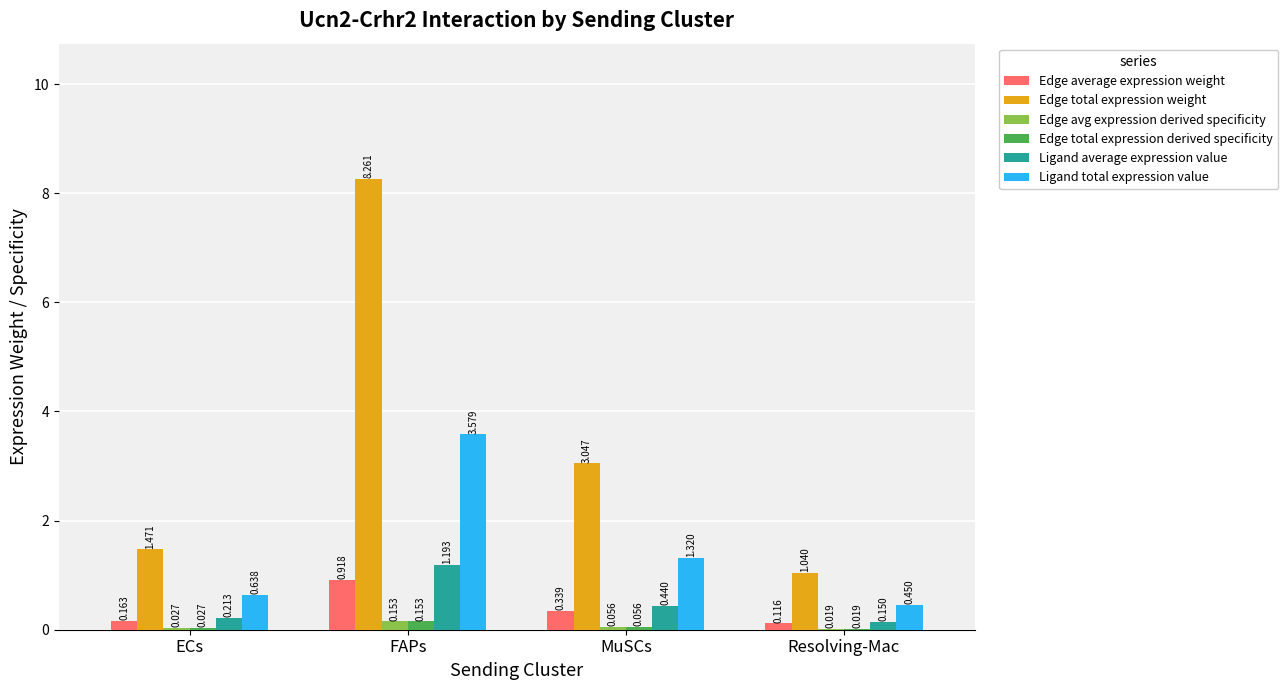

At which category does the chart reach its peak across all series?

FAPs